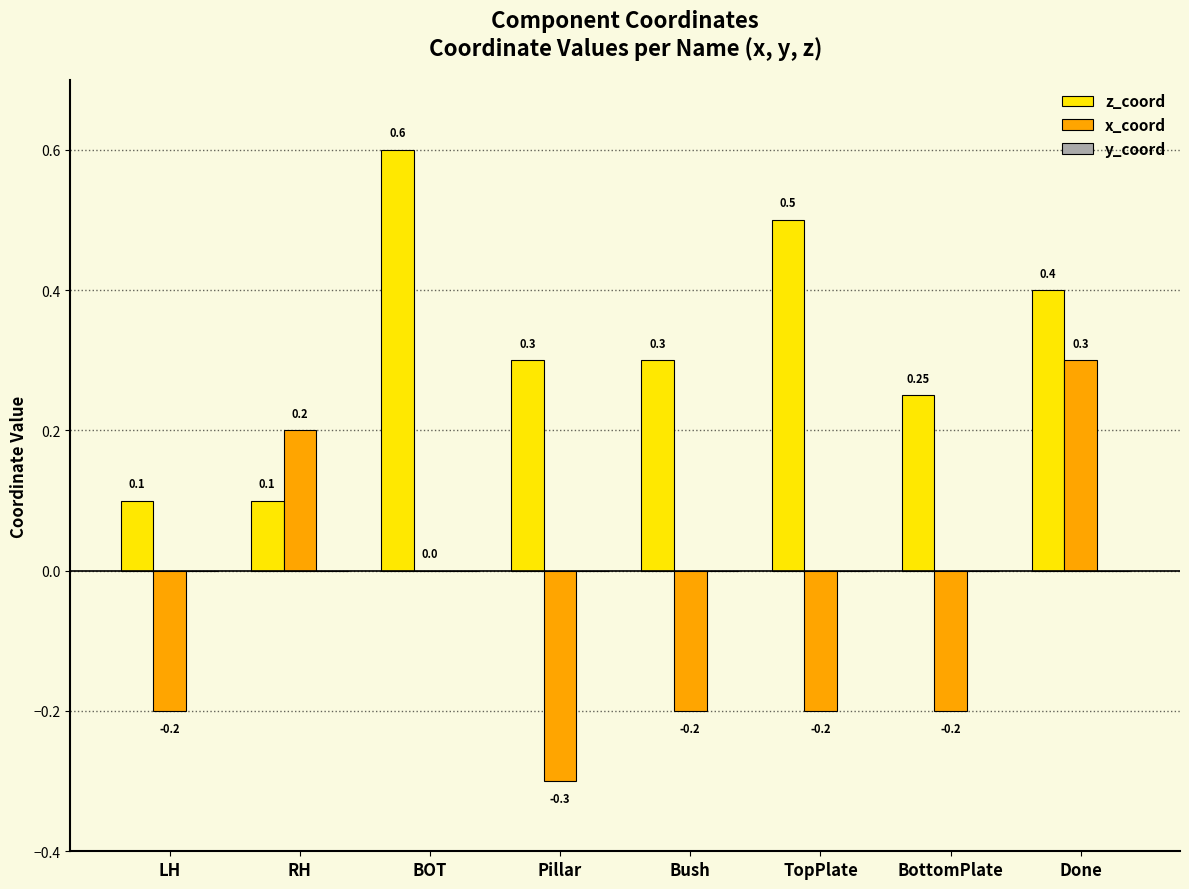

Between BOT and Bush, which series saw the biggest shift?

z_coord